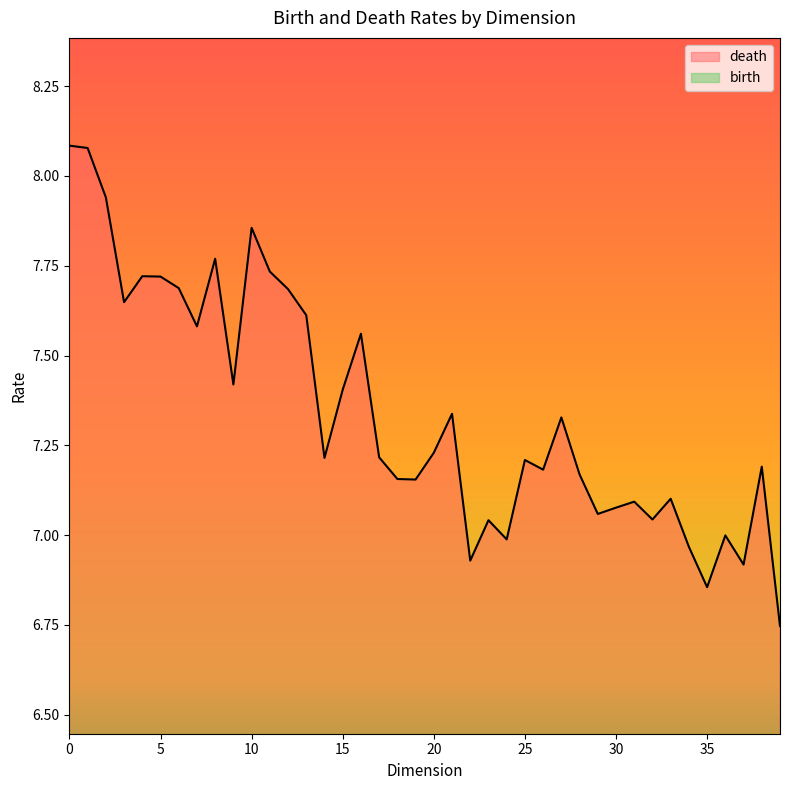

True or false: birth and death cross at least once.

False